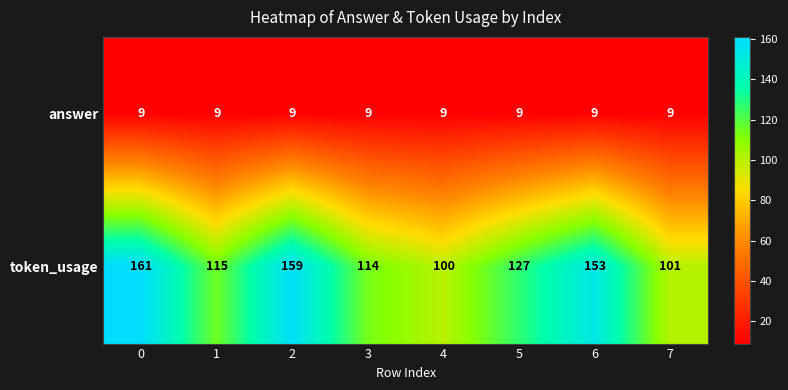

List the series in order of their overall mean, highest first.

token_usage, answer